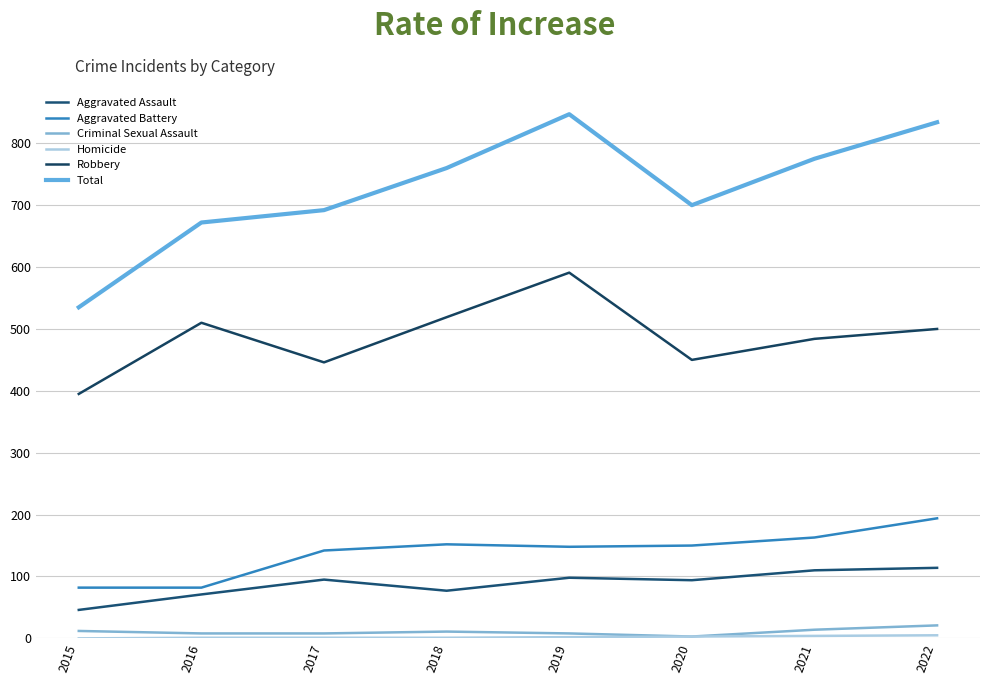

Reading left to right, what are all the values shown in this chart?

Aggravated Assault: 46	71	95	77	98	94	110	114
Aggravated Battery: 82	82	142	152	148	150	163	194
Criminal Sexual Assault: 12	8	8	11	8	3	14	21
Homicide: 0	1	1	1	2	3	4	5
Robbery: 395	510	446	519	591	450	484	500
Total: 535	672	692	760	847	700	775	834